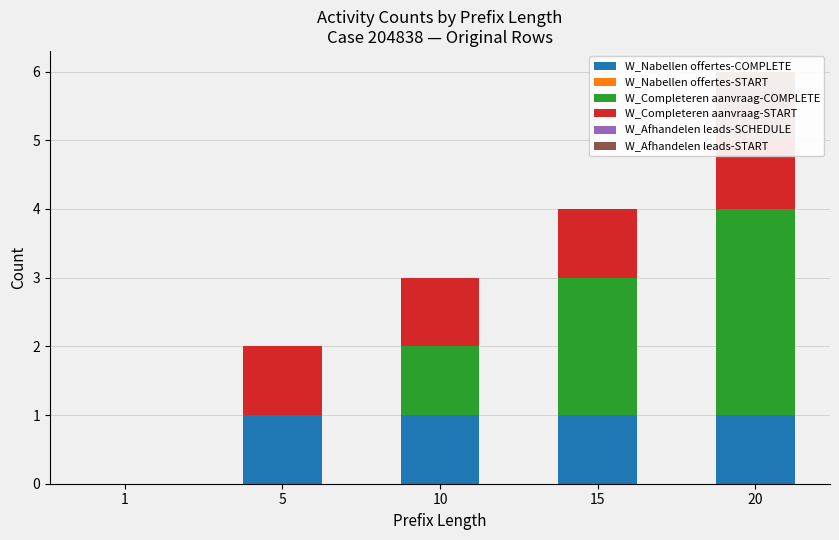

How many bars are there in total?

30